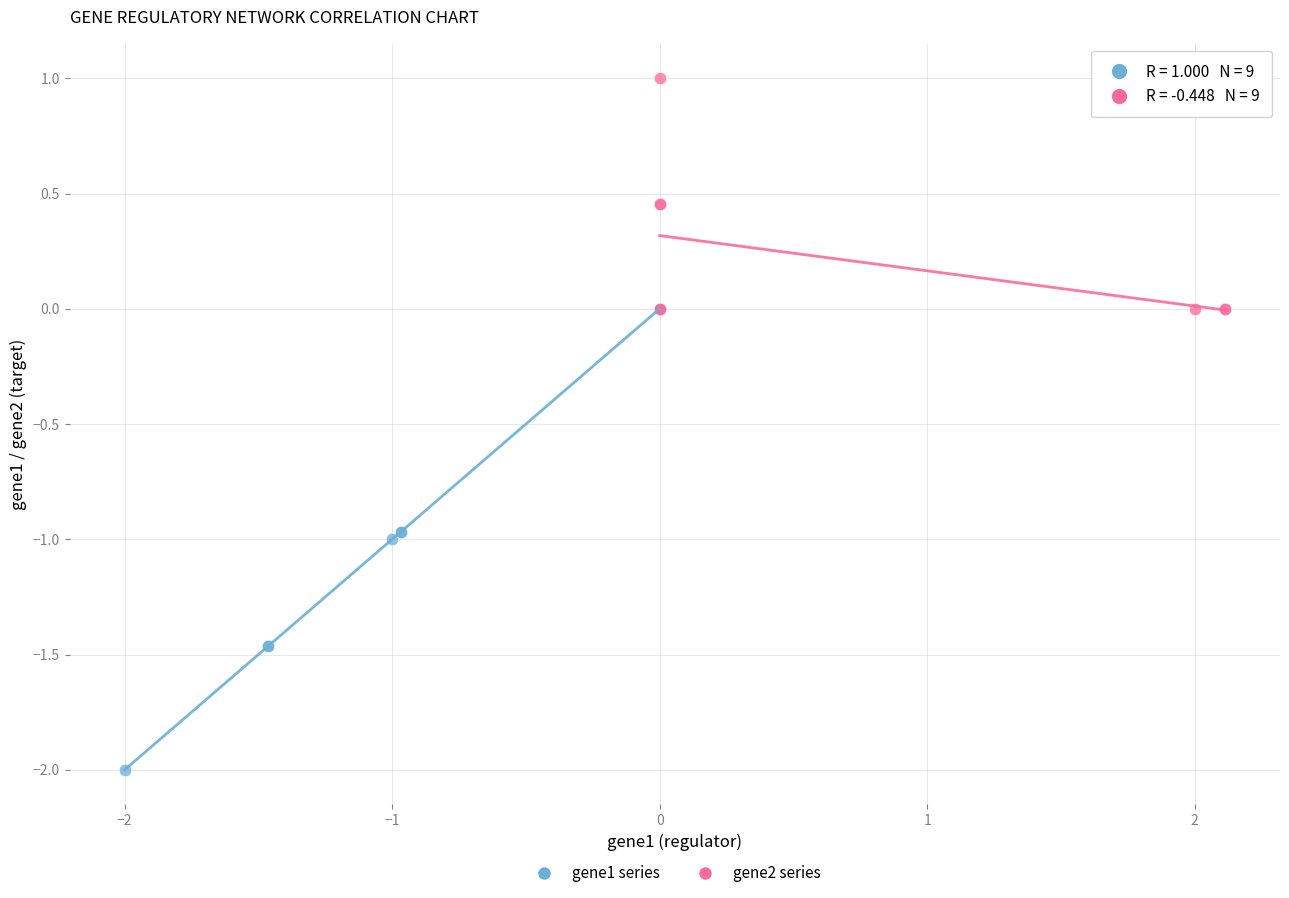

What are all the series names shown in the legend?

gene1 series, gene2 series